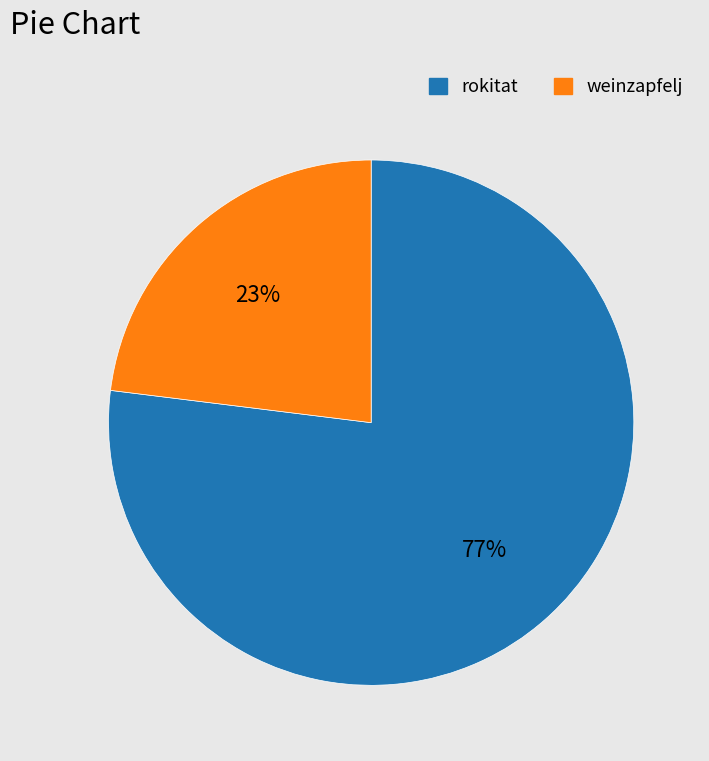

What is the smallest slice in the pie chart?

weinzapfelj